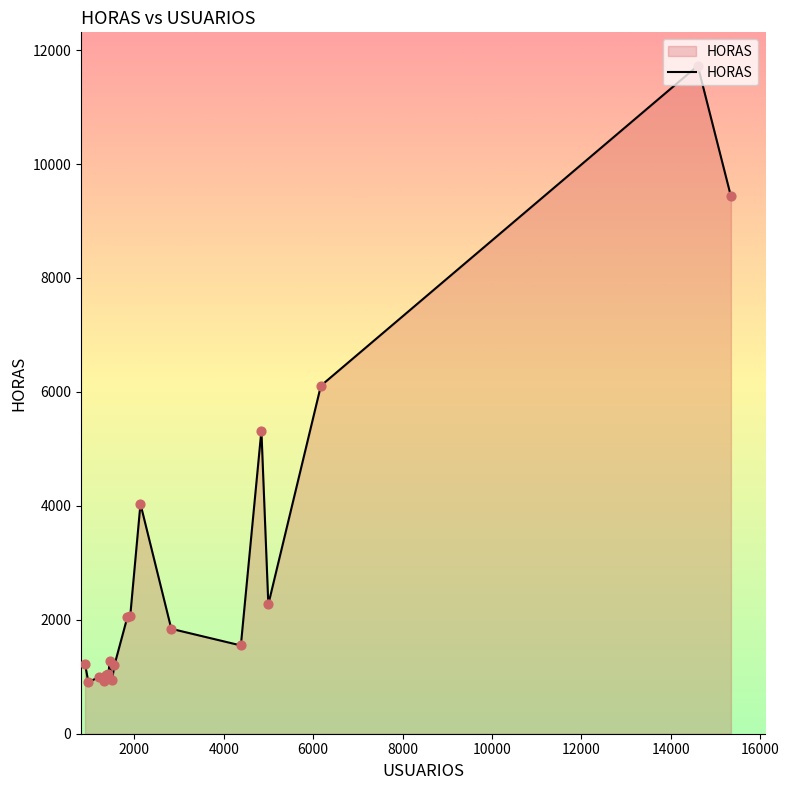

What is the difference between the maximum and minimum values?

10820.0